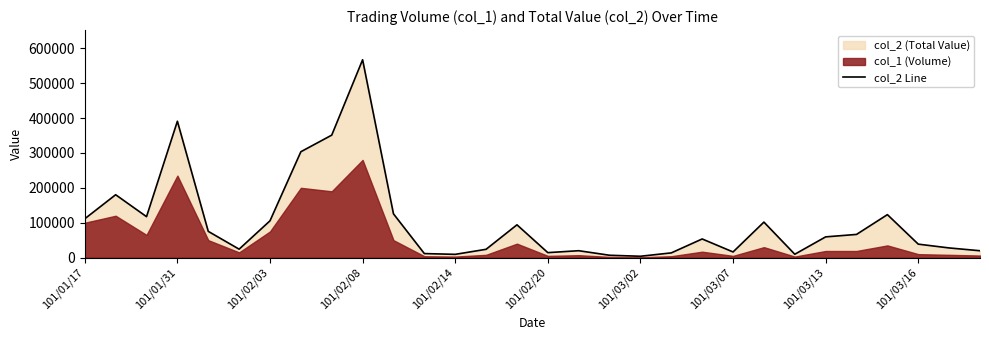

How many values are below 59450?

15